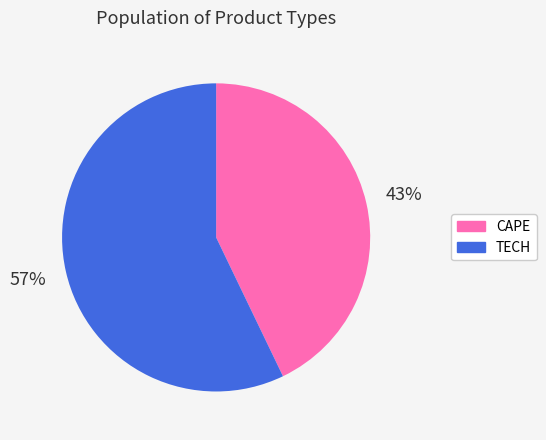

What percentage is the CAPE slice, to the nearest percent?

43%